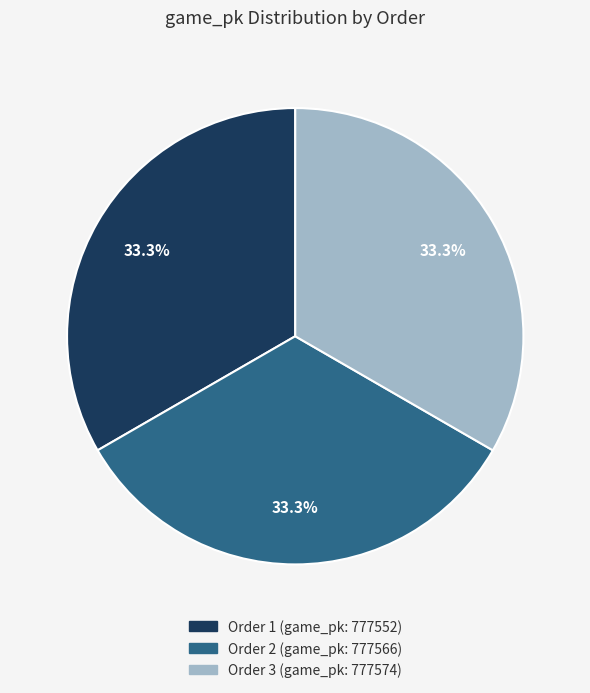

Is there any slice that represents more than half of the pie?

No